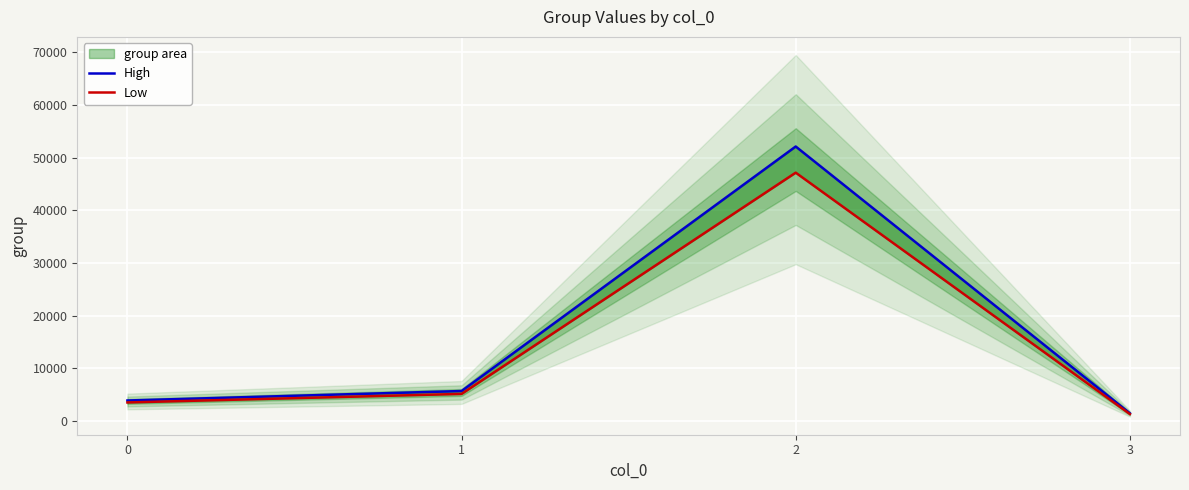

The High series shows 7973.3 at 1. True or false?

False